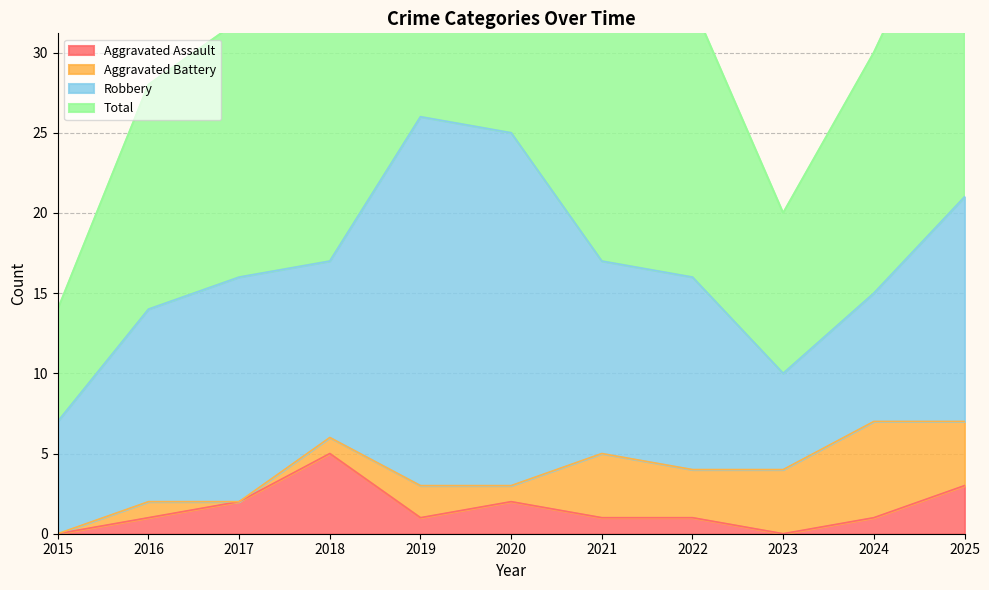

What is the sum of the Total values at 2020 and 2025?

92